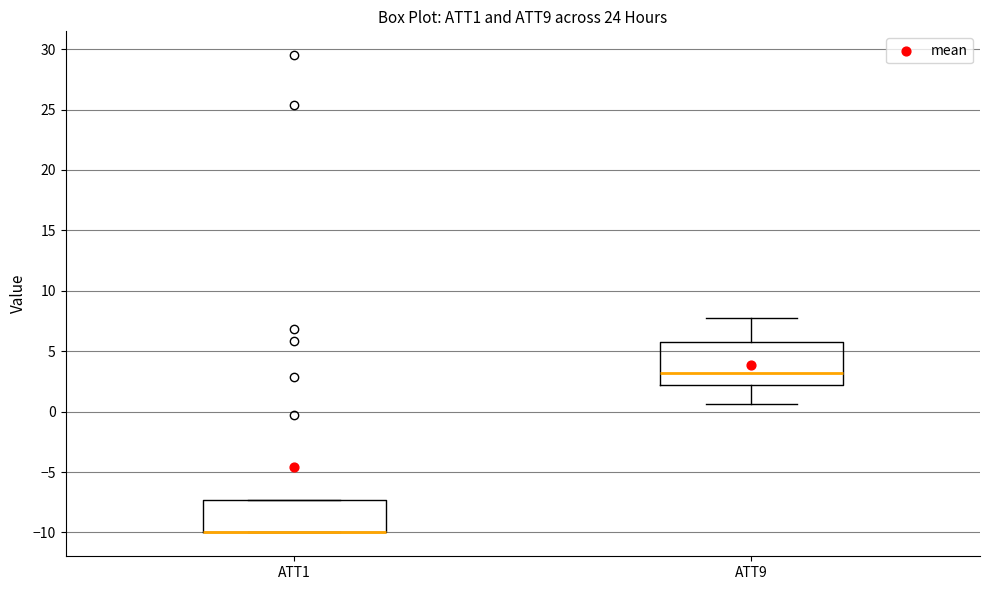

Reading left to right, read every box against the y-axis: the position of its median line, the range the box covers, and the ends of its whiskers. The values are not printed on the chart, so give them approximately, as read against the axis.

ATT1: median -10.0 (drawn on the box's lower edge), box -10.0 to -7.5, whiskers -10.0 to -7.5
ATT9: median 3.0, box 2.0 to 5.5, whiskers 0.5 to 8.0